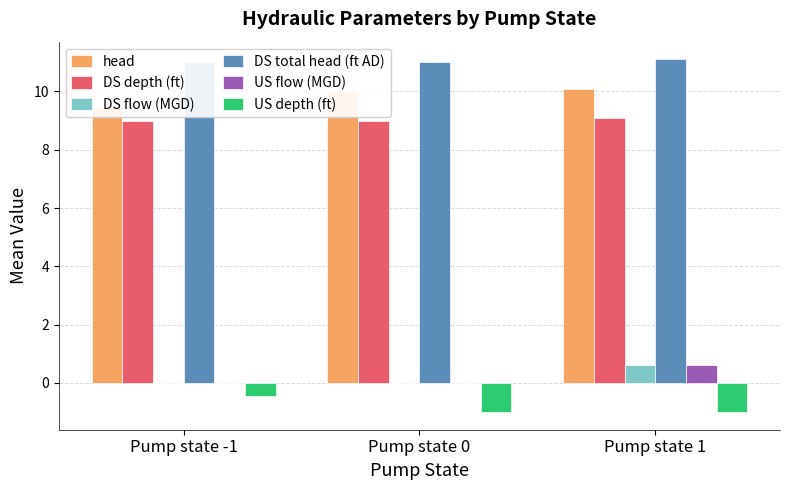

Reading left to right, what are all the values shown in this chart?

head: 9.5	10.0	10.1
DS depth (ft): 9.0	9.0	9.1
DS flow (MGD): 0.0	0.0	0.6
DS total head (ft AD): 11.0	11.0	11.1
US flow (MGD): 0.0	0.0	0.6
US depth (ft): -0.5	-1.0	-1.0